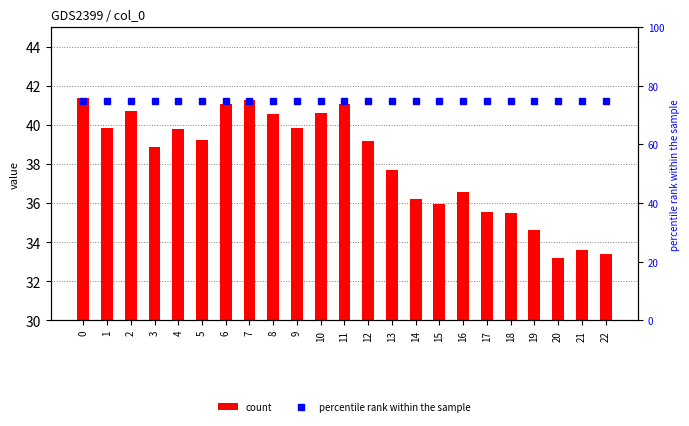

How many groups of bars are there?

23